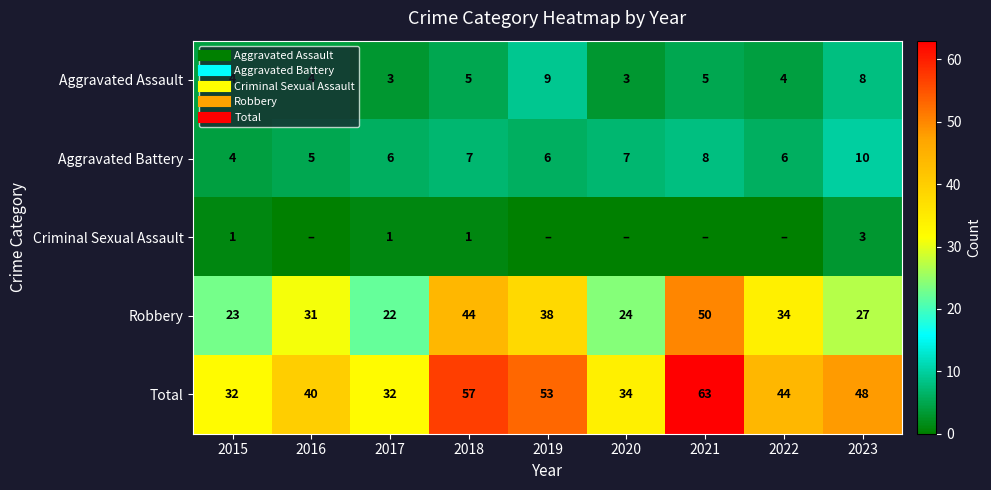

Count the number of categories in the chart.

9